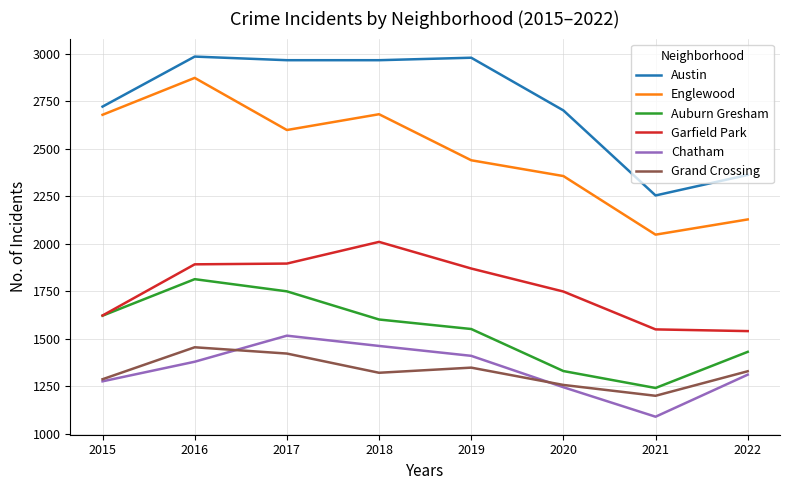

What is the average value of the Englewood series?

2475